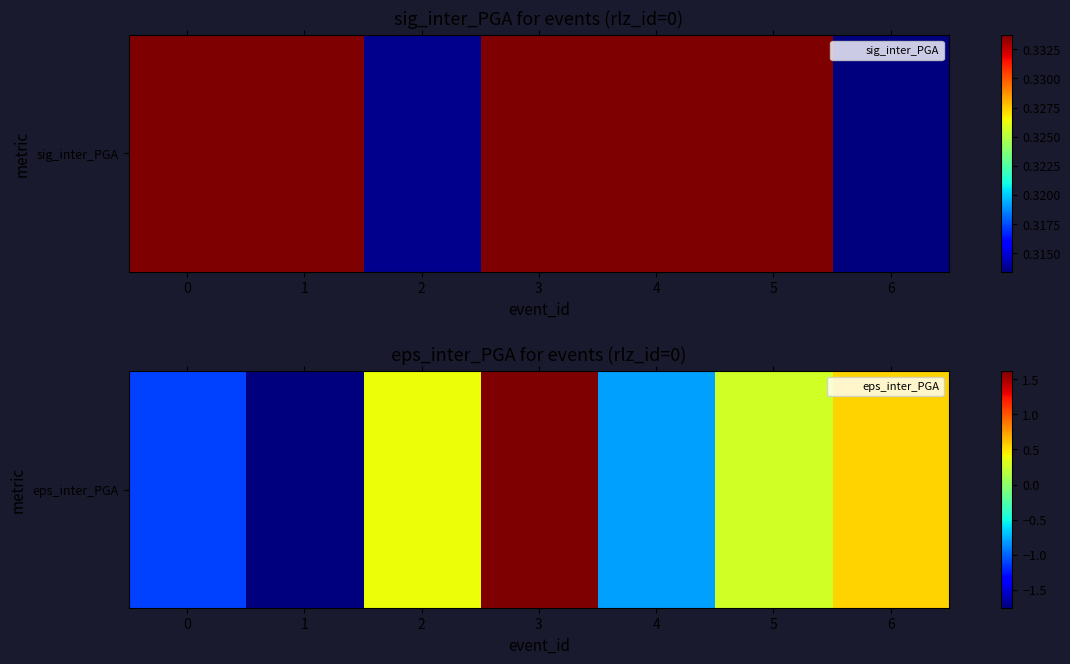

How many values are below 0?

3